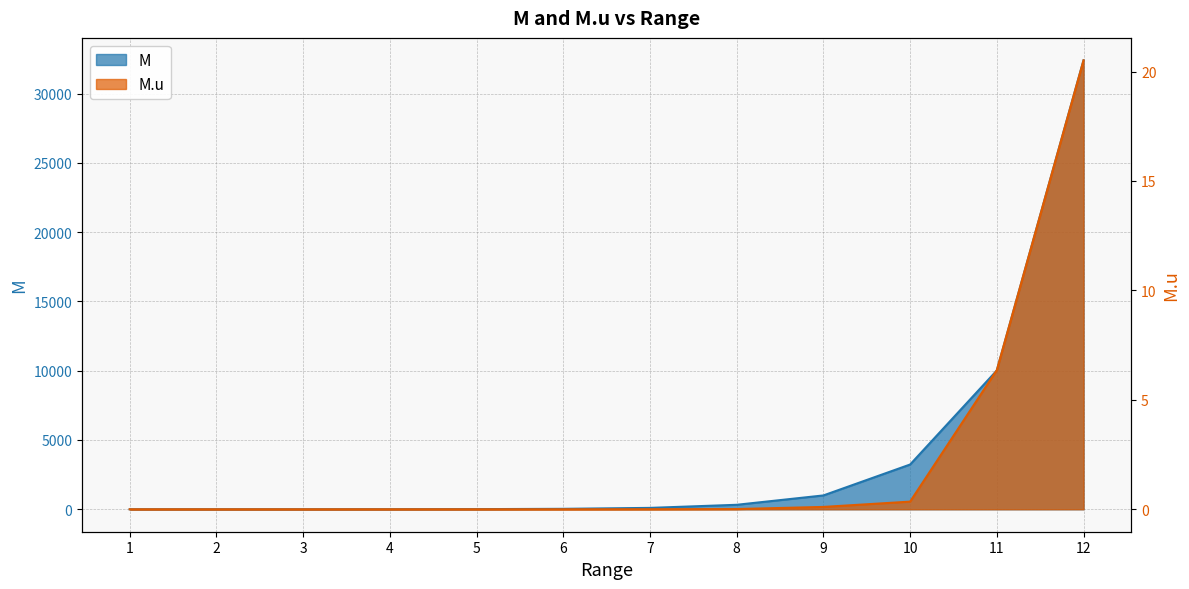

True or false: M and M.u intersect in this chart.

False